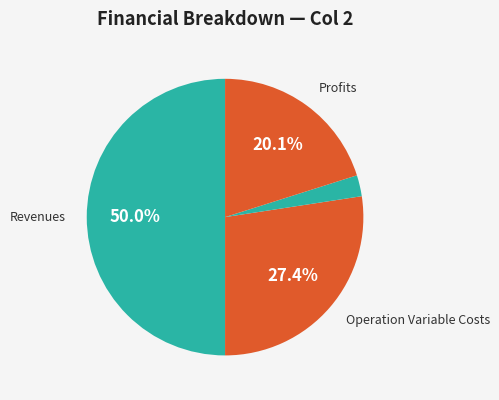

Does any single category account for the majority?

No